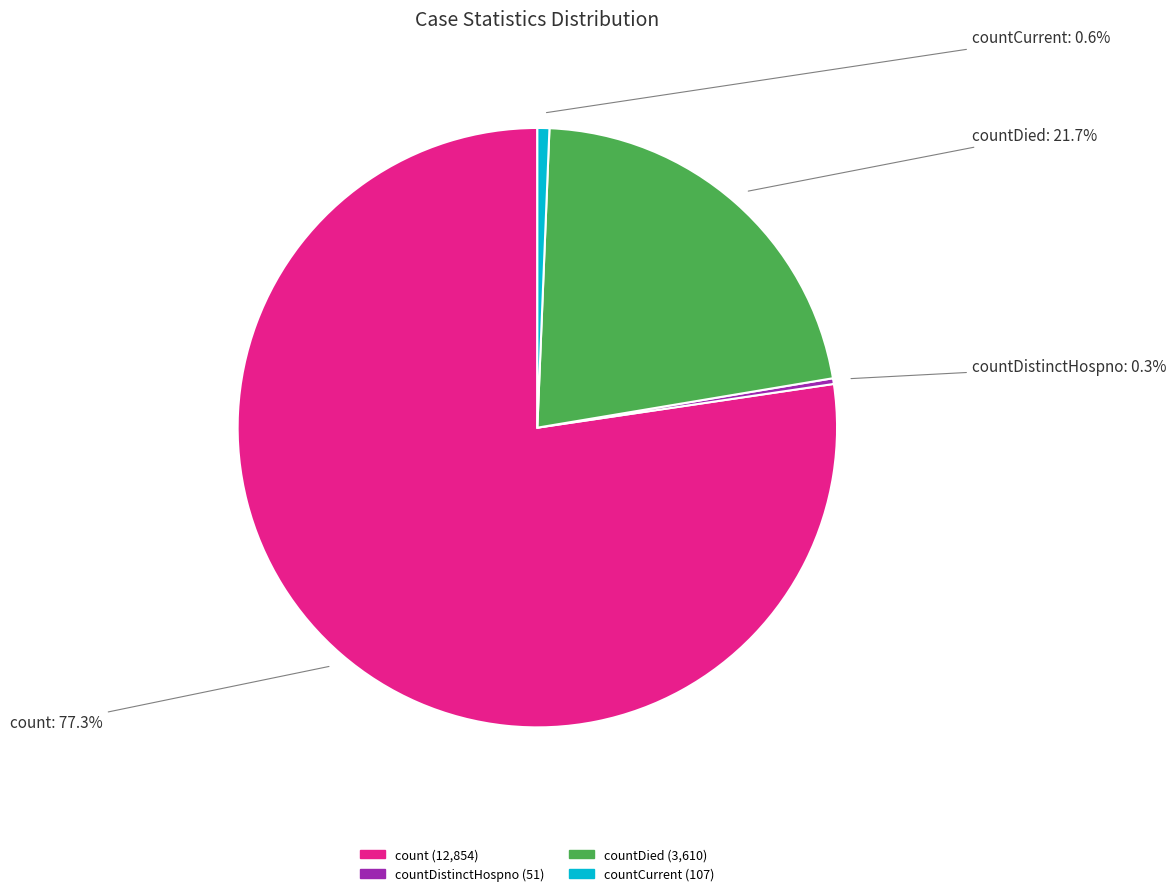

Is there any slice that represents more than half of the pie?

Yes